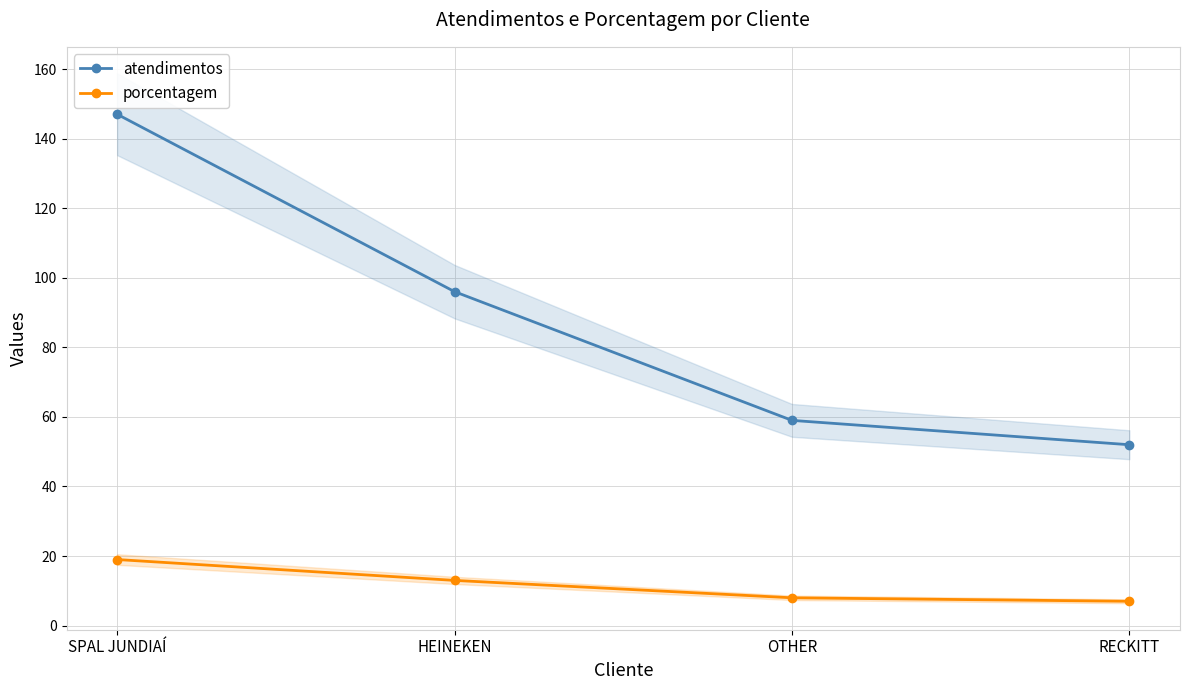

True or false: atendimentos and porcentagem cross at least once.

False